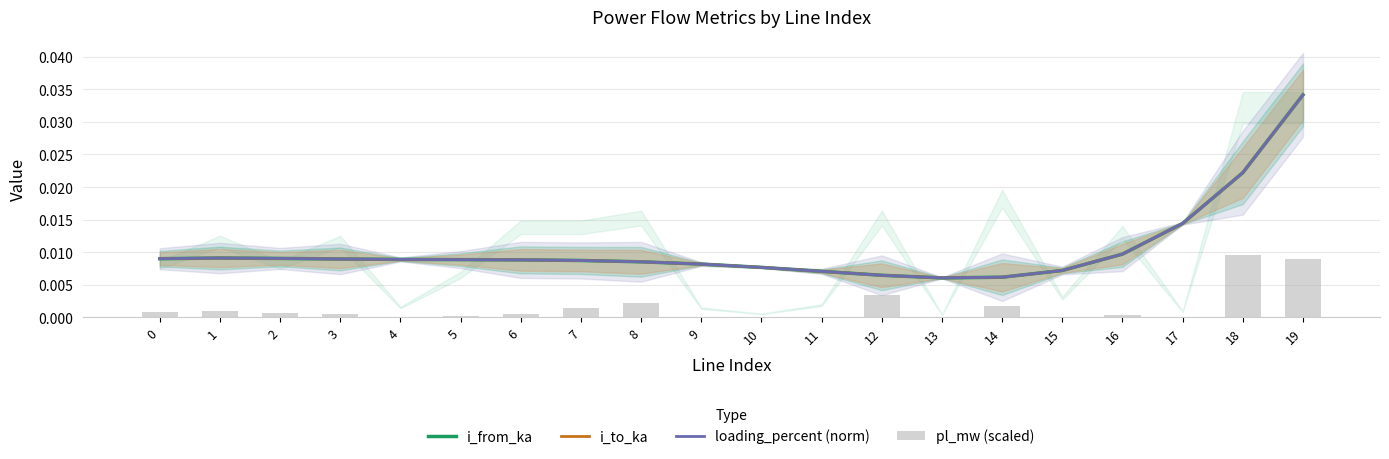

At which label does i_from_ka reach its peak?

19